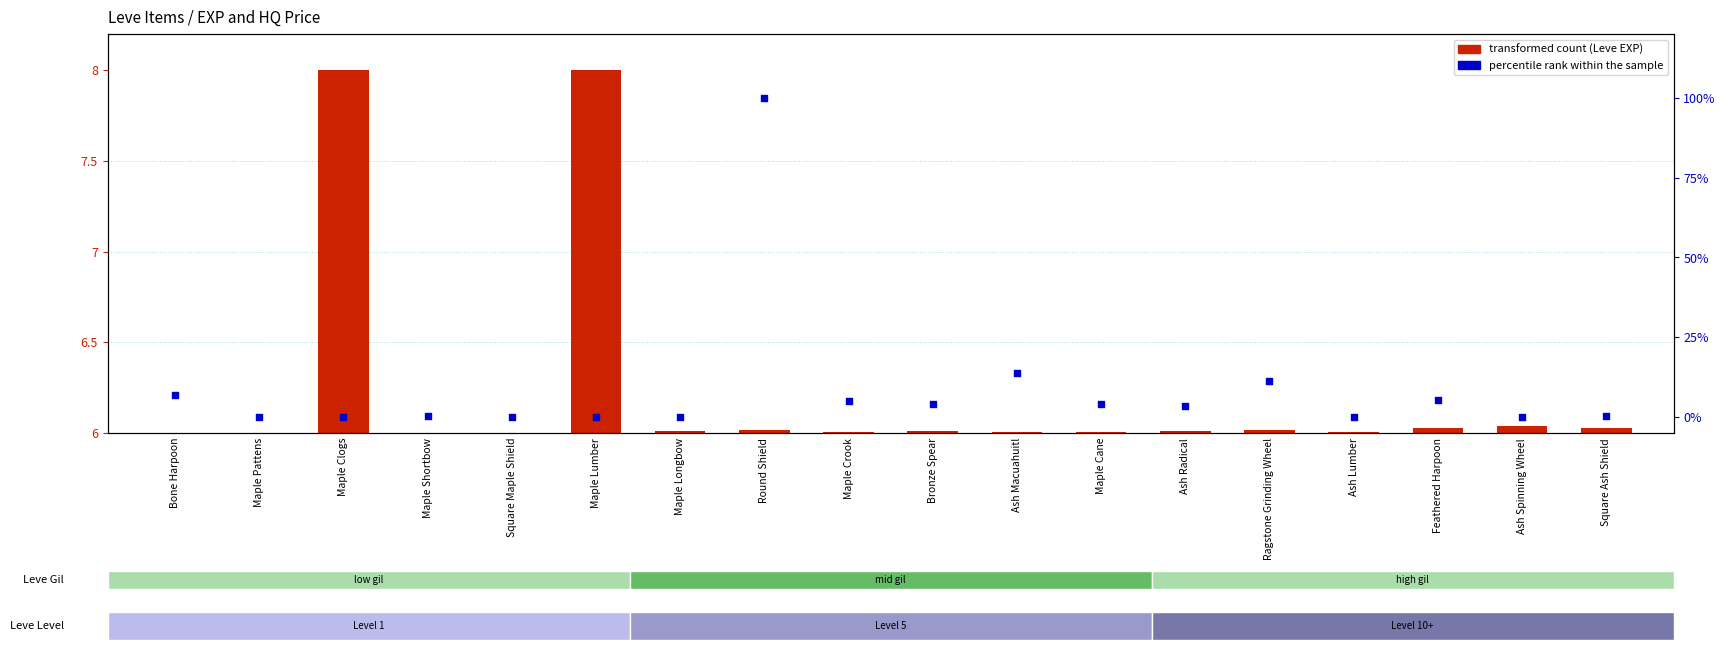

Is the value of transformed count (Leve EXP) at Maple Pattens greater than the value of percentile rank within the sample at Square Ash Shield?

No